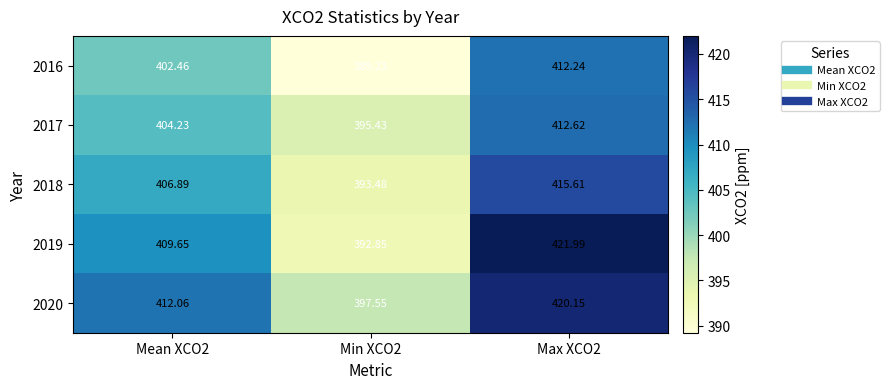

How many values in the 2016 series are below 402?

1